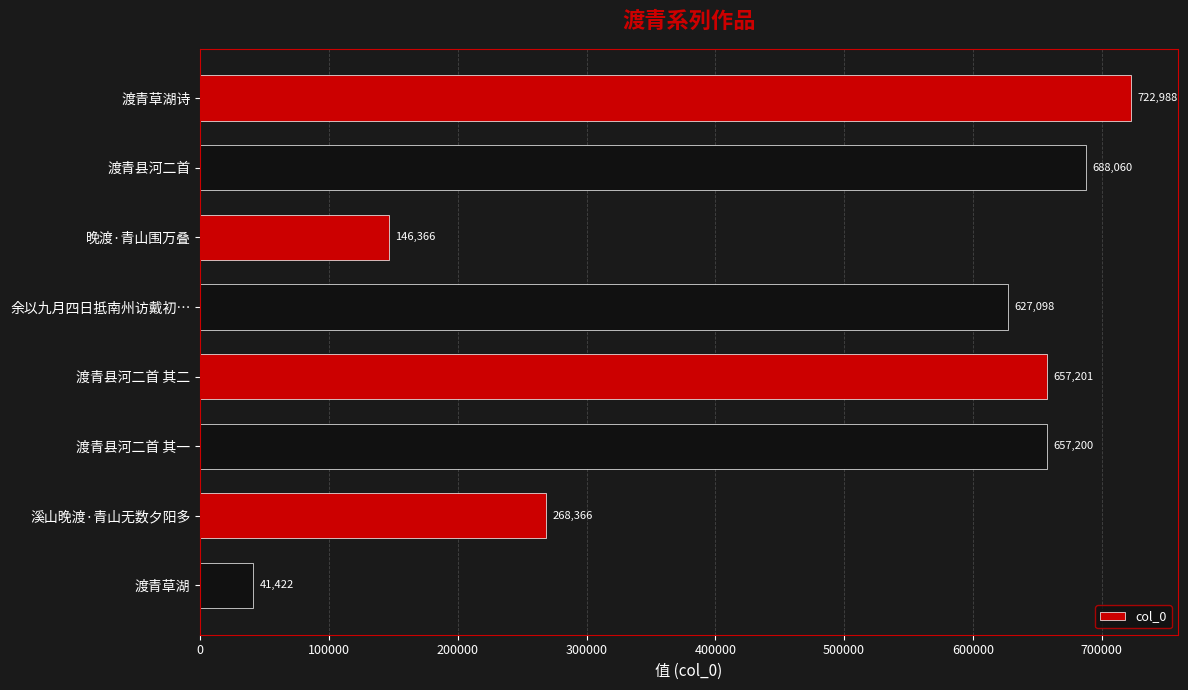

What is the maximum value shown in the chart?

722988